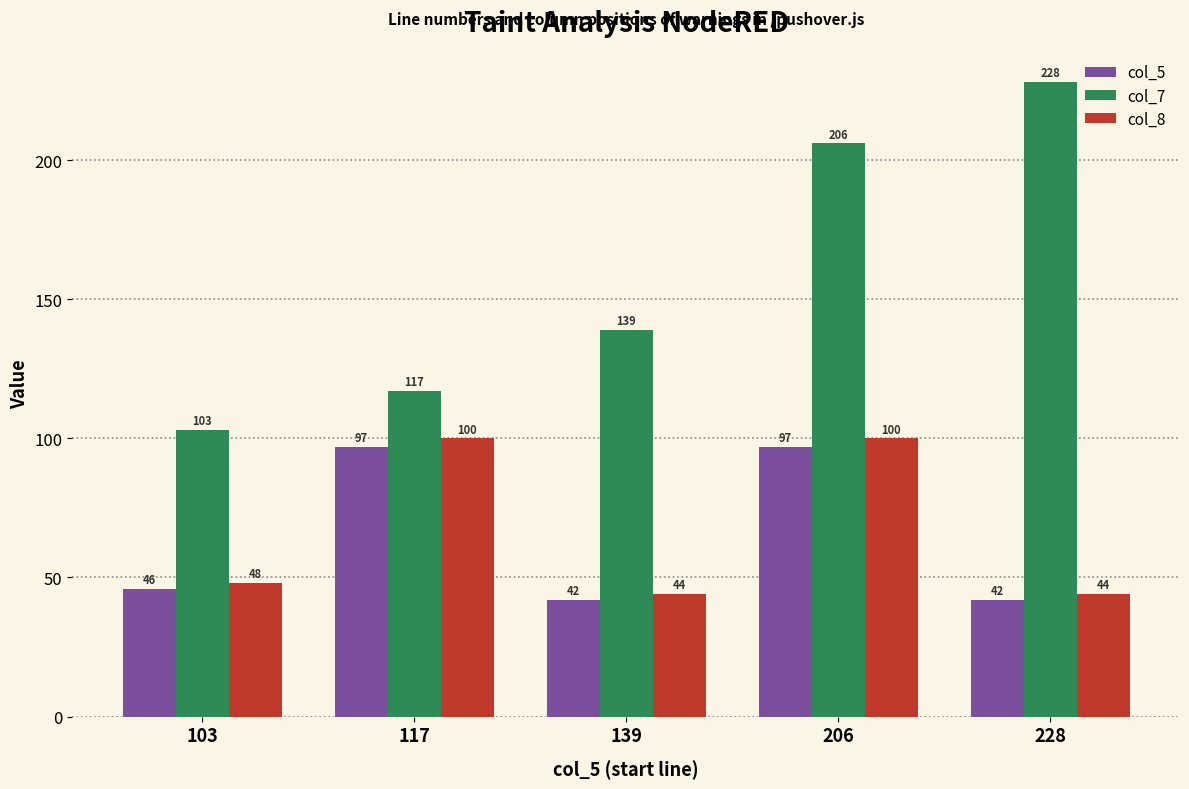

How many bars are there in each group?

3